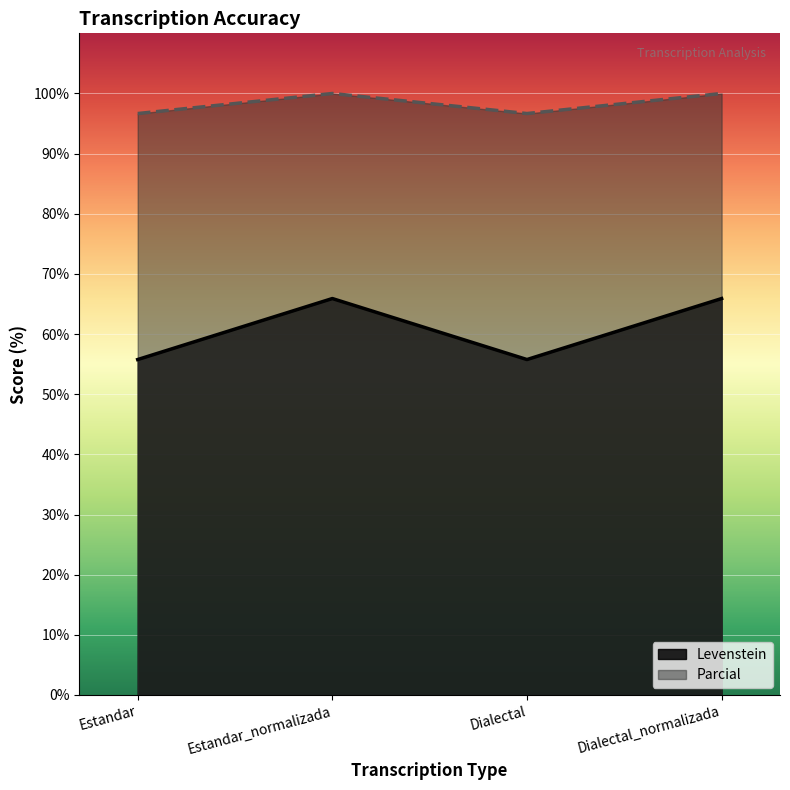

How many values in the Parcial series are below 100?

2